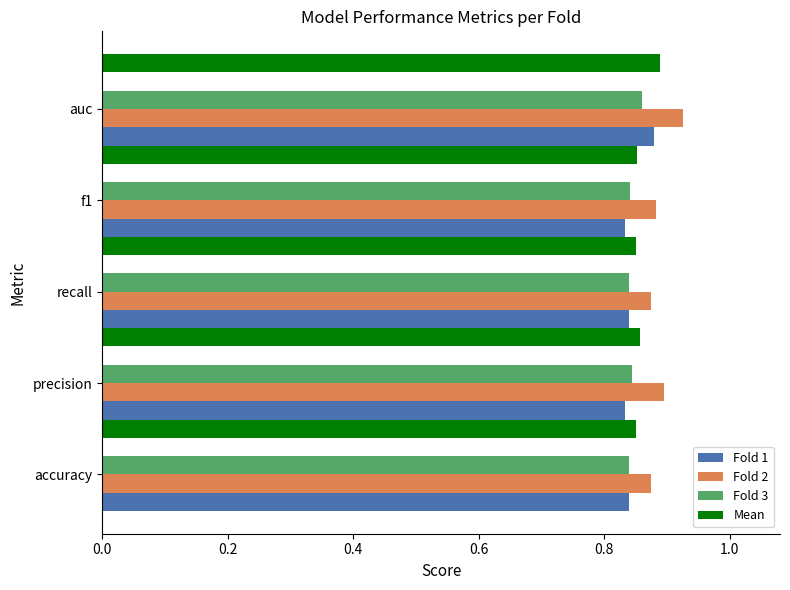

How many Fold 3 values are between 0 and 1?

5